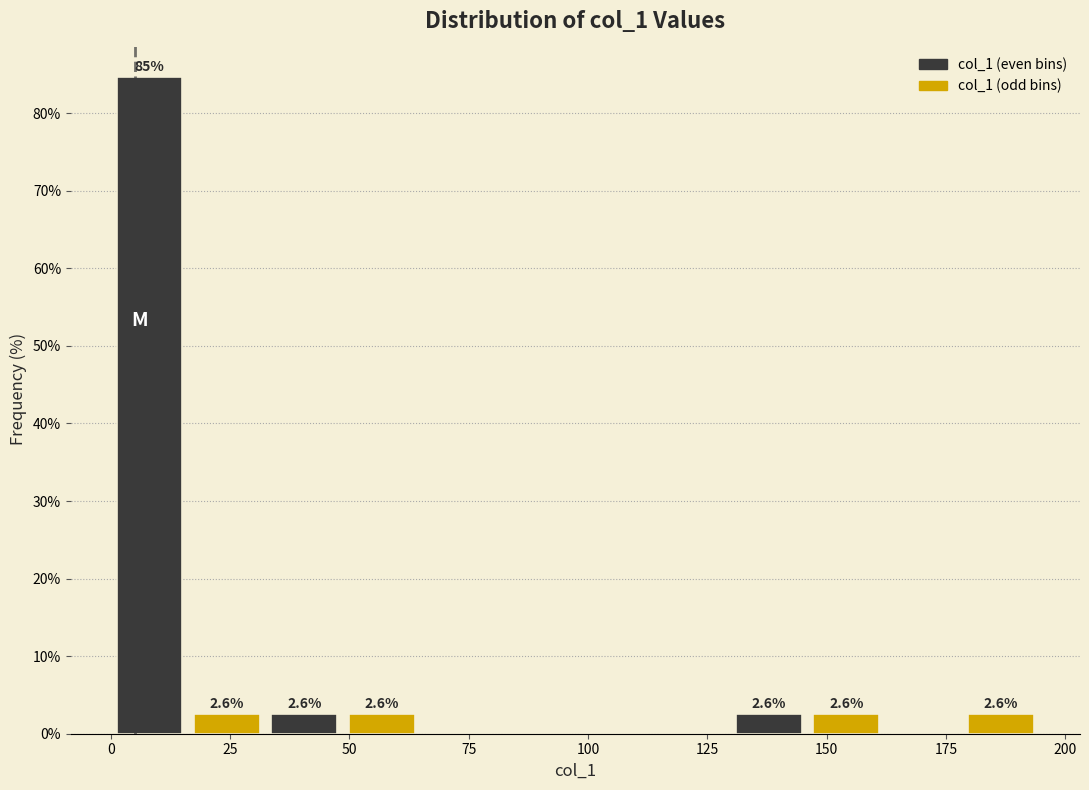

Read against the x-axis, roughly where is the centre of the tallest bar?

10